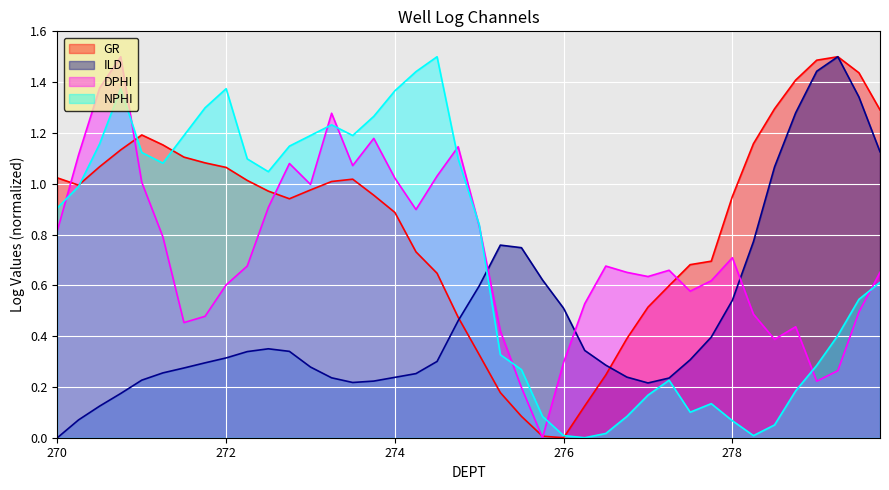

Count the number of data series in this chart.

4